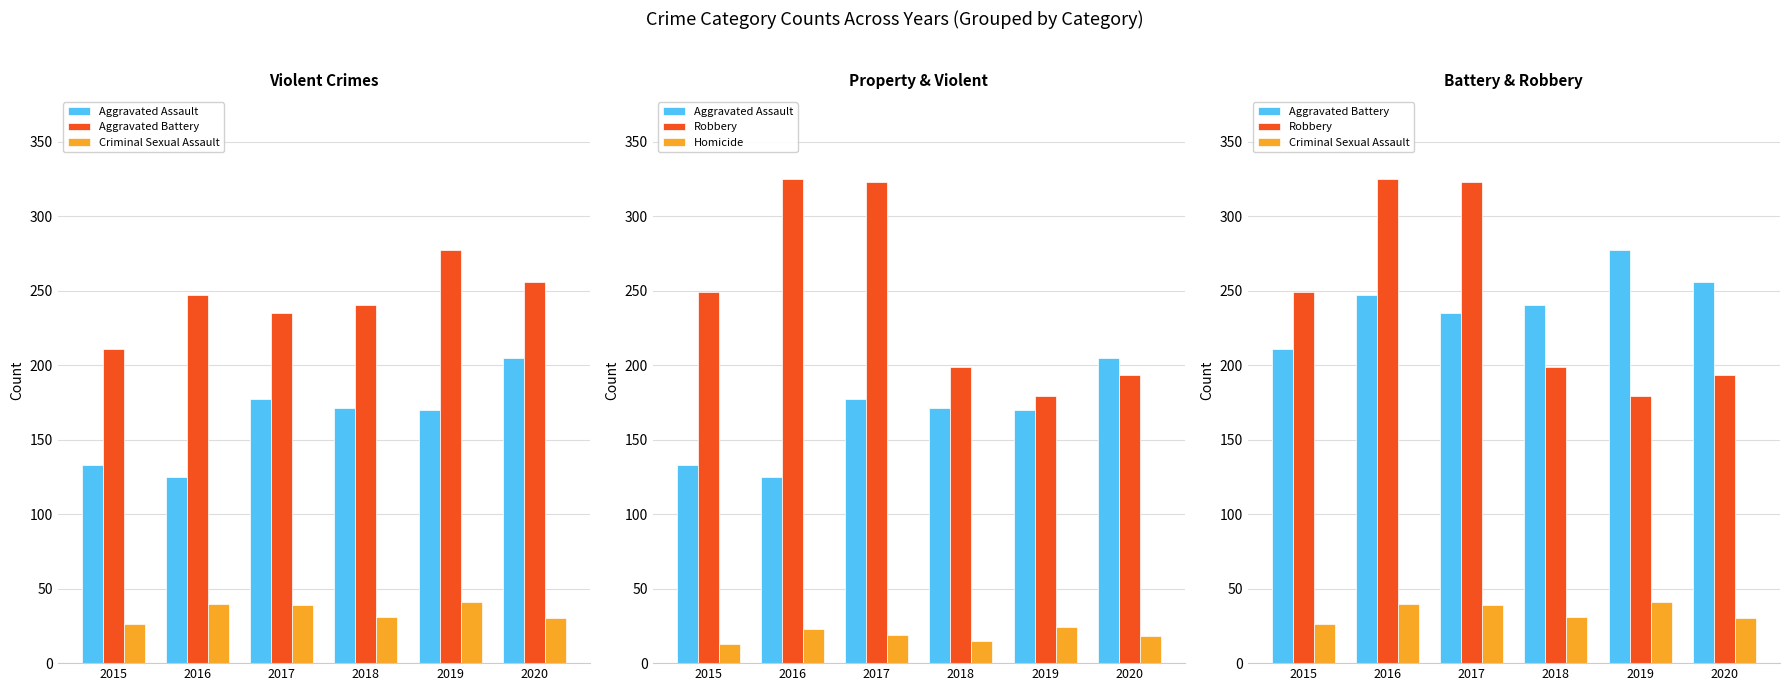

Read the Aggravated Assault value at 2019, to the nearest 5.

170